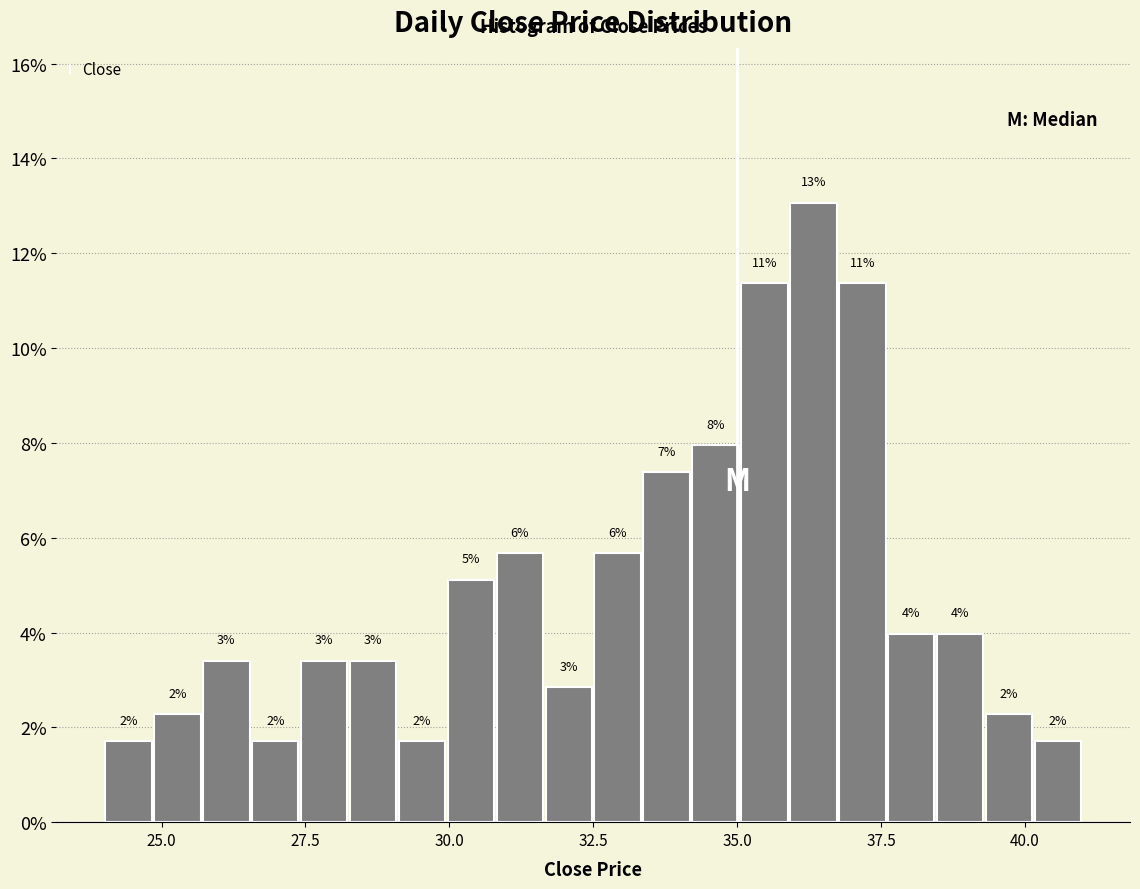

Around what value on the x-axis is the tallest bar? Give the approximate position of its centre, as read against the axis.

36.5